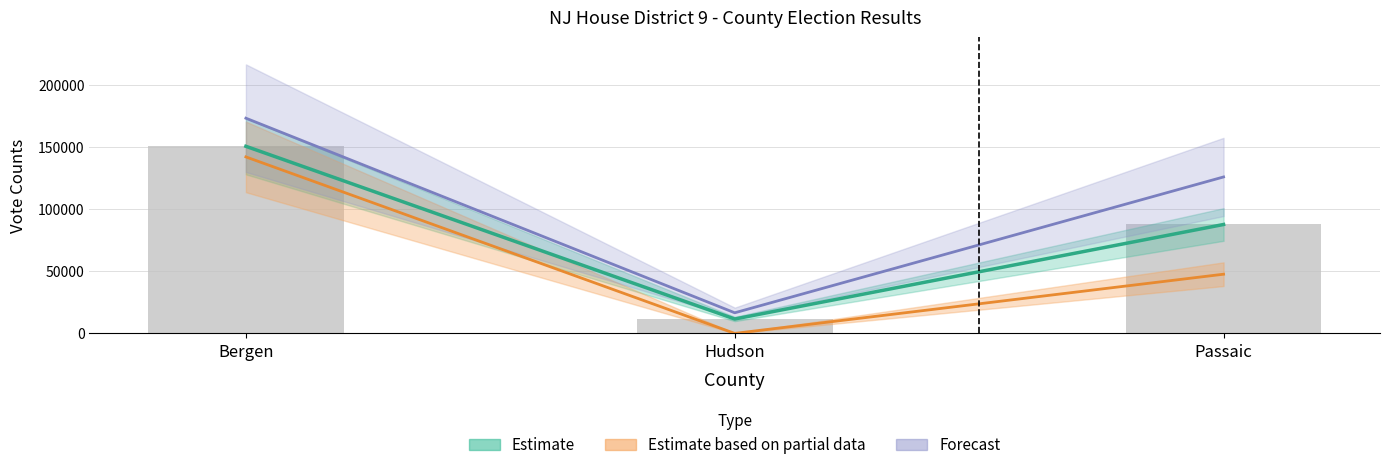

Rank the categories by value from lowest to highest.

Hudson, Passaic, Bergen